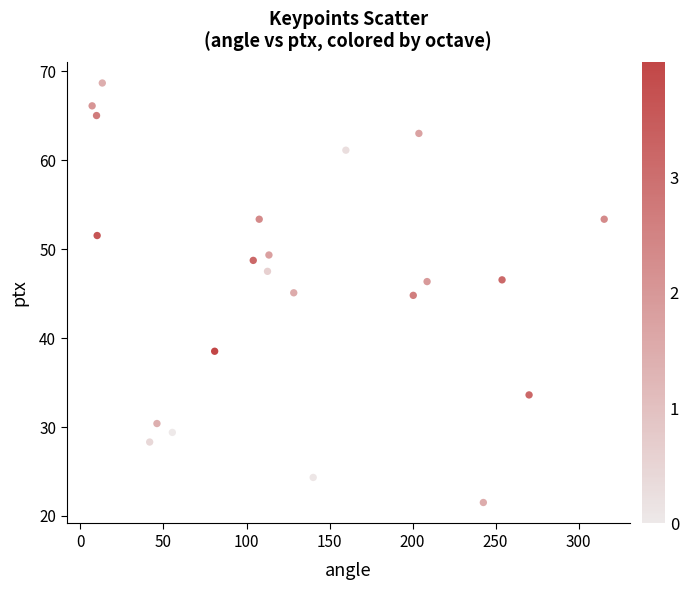

What is the range of Y values (max minus min)?

47.2